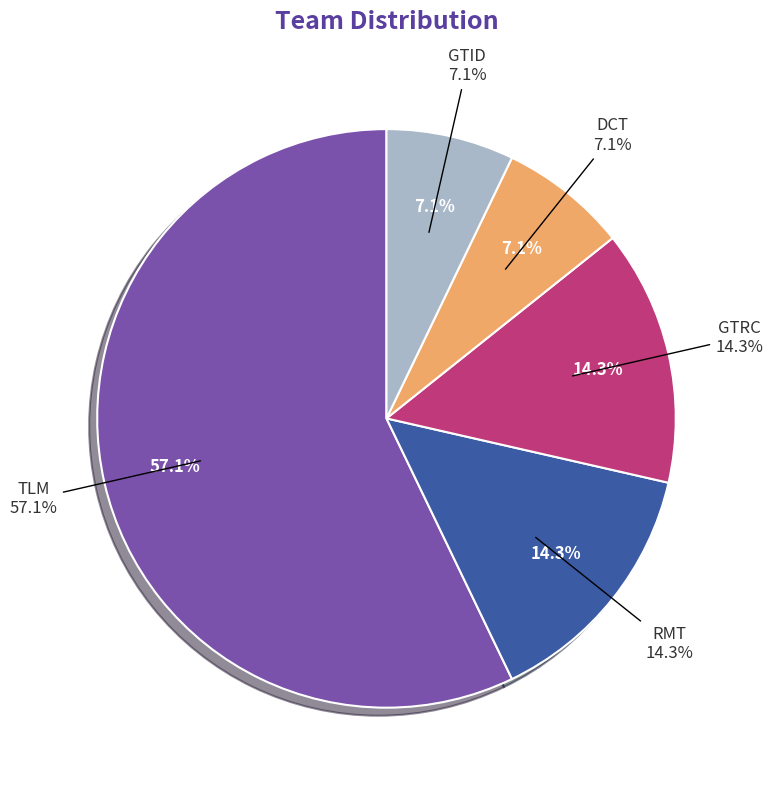

To the nearest percent, what is the average slice percentage?

20%